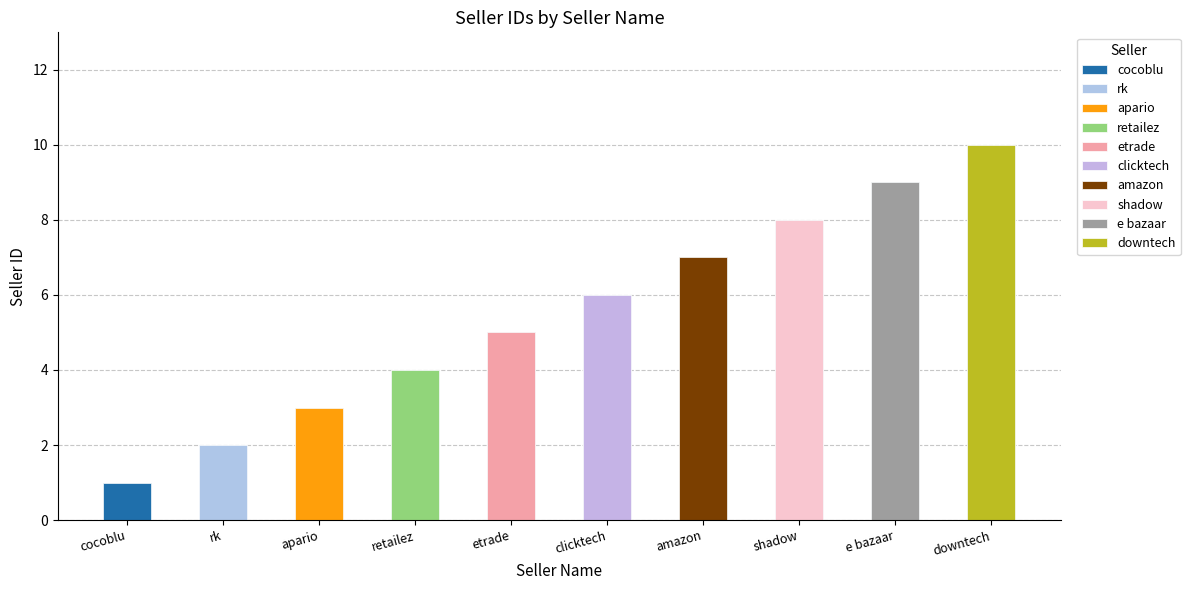

How many data points are less than 6?

5